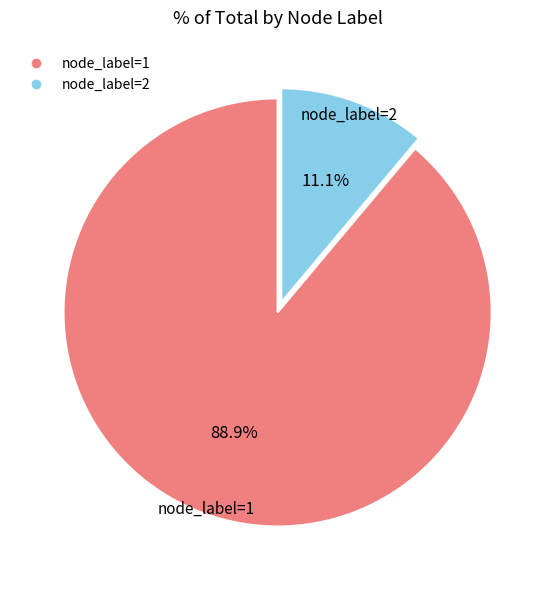

Is there a majority slice in this chart?

Yes